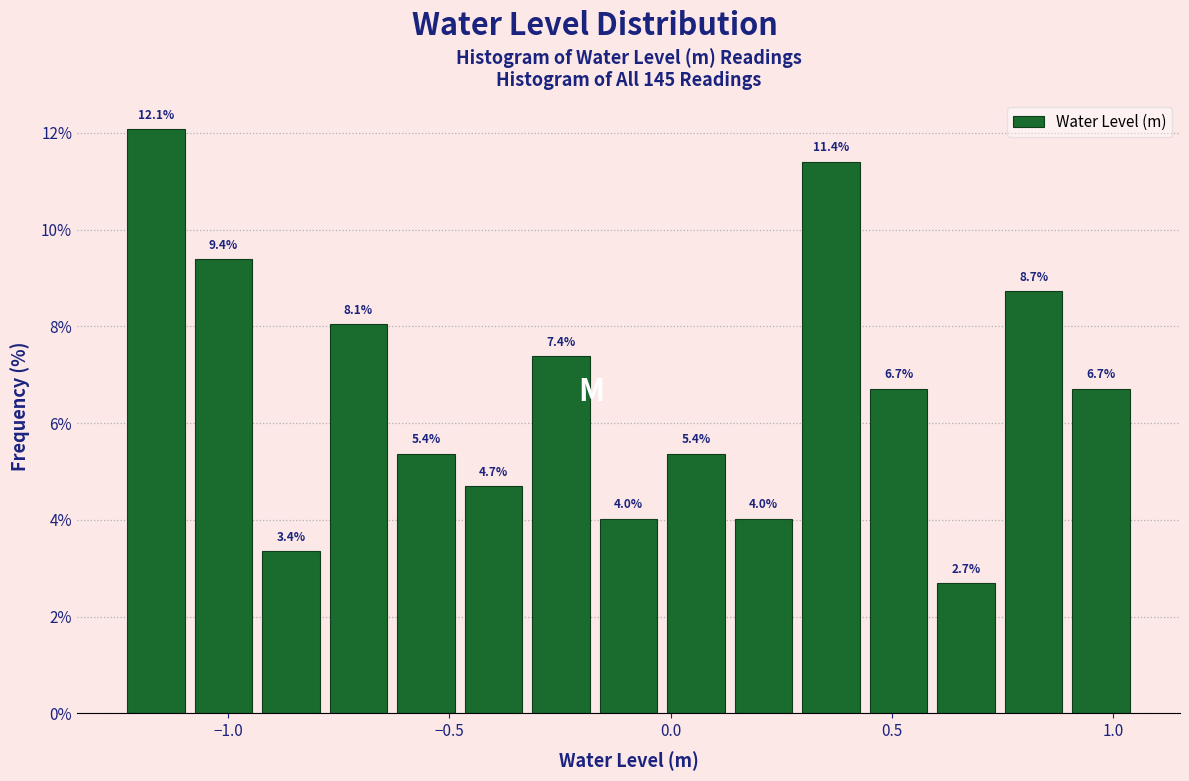

Around what value on the x-axis is the tallest bar? Give the approximate position of its centre, as read against the axis.

-1.15